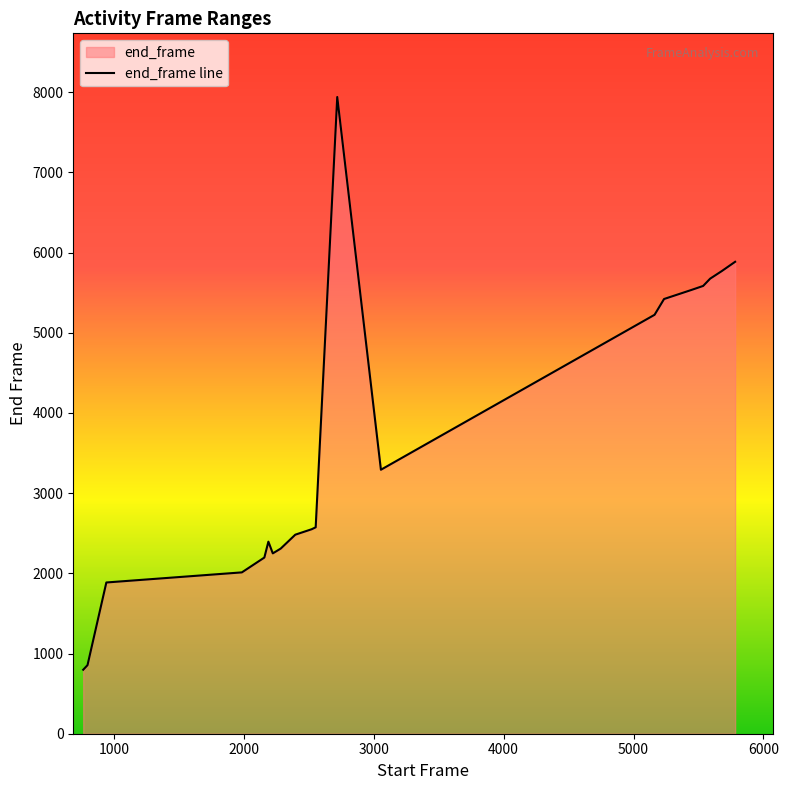

What is the difference between the maximum and second lowest values?

7085